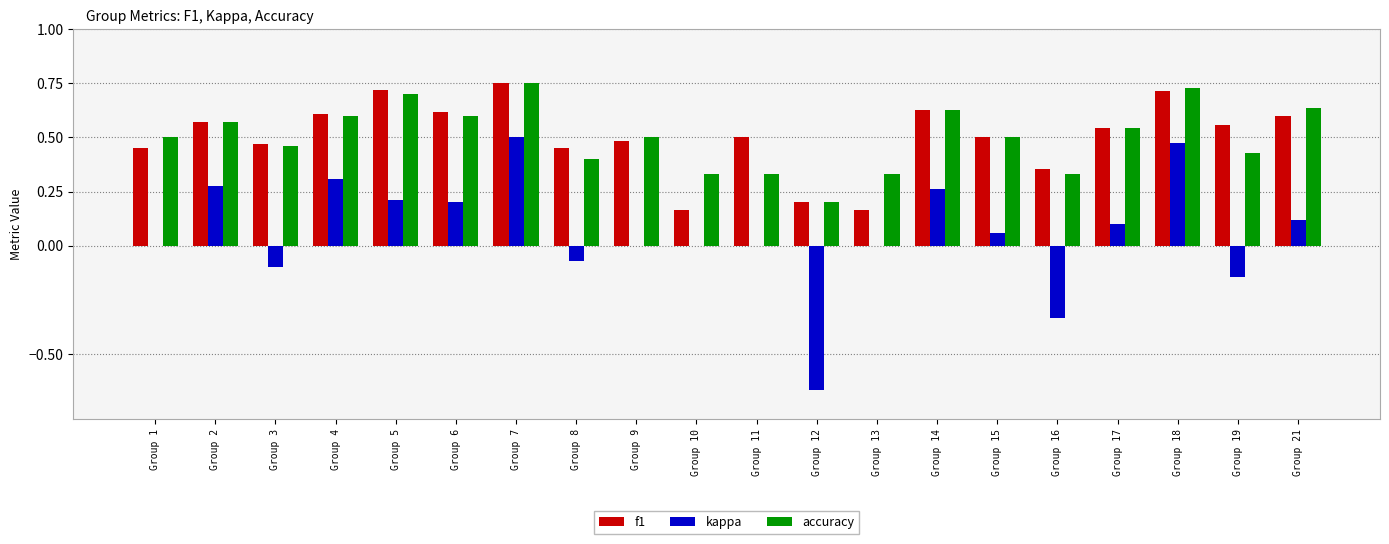

Is it true that kappa equals 0.3 at Group 6?

False